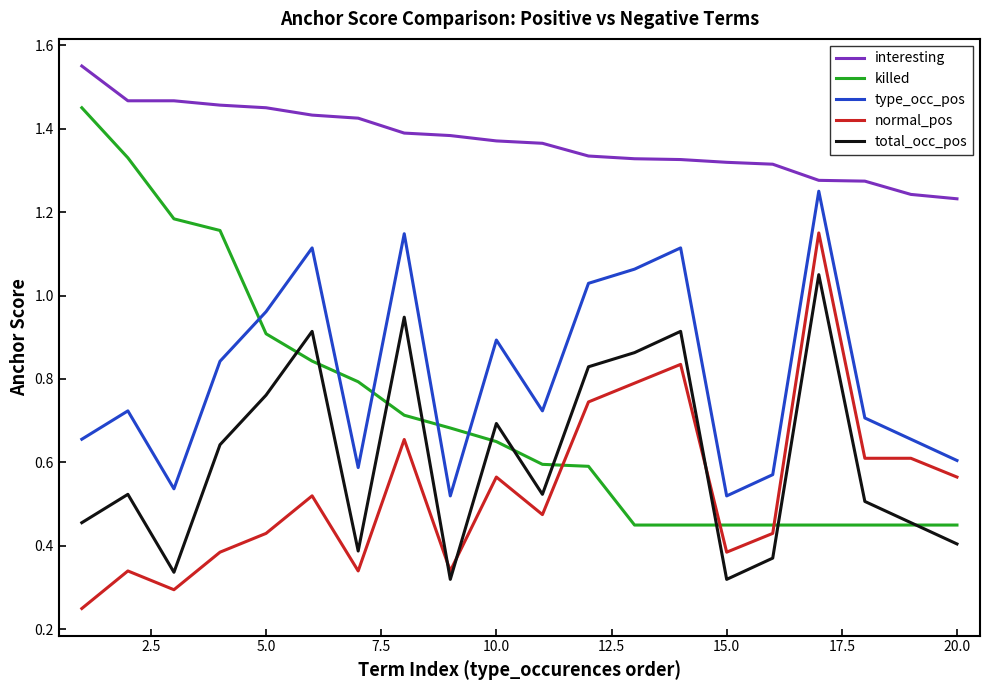

How many intersections are there between killed and normal_pos?

3